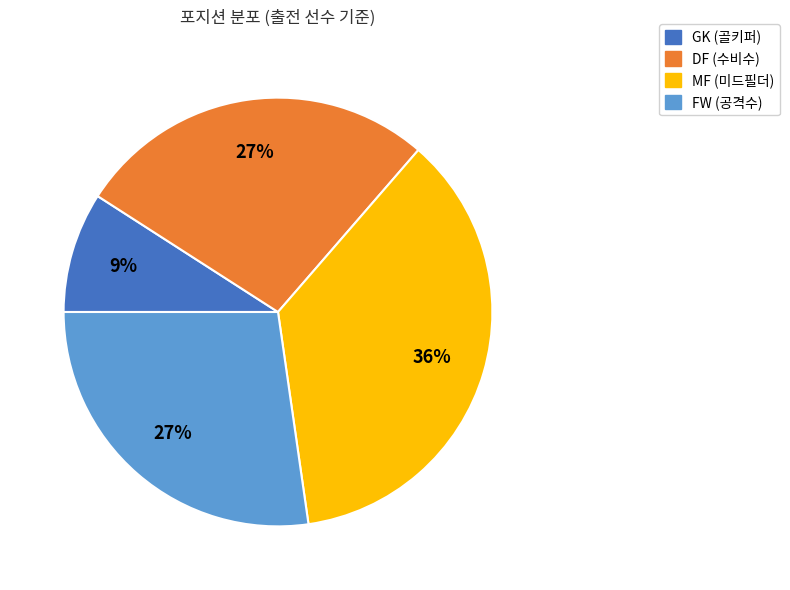

Approximately how many times larger is the value at FW compared to GK?

3.0